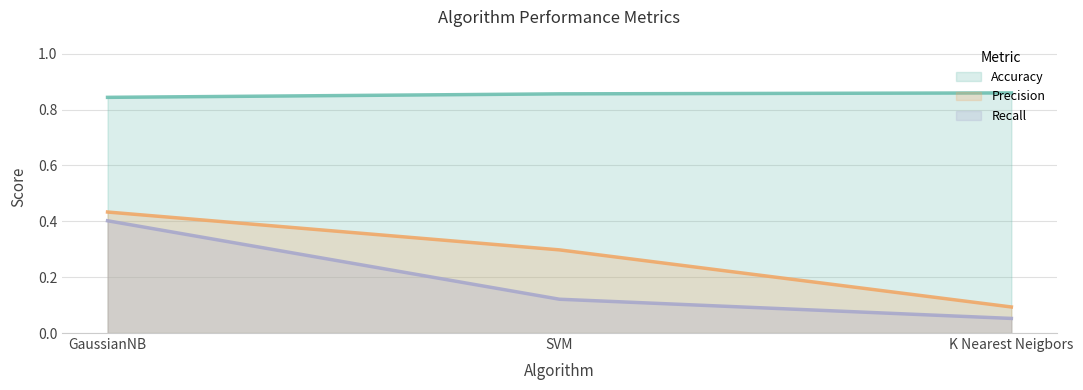

Which category has the highest value across all series?

K Nearest Neigbors